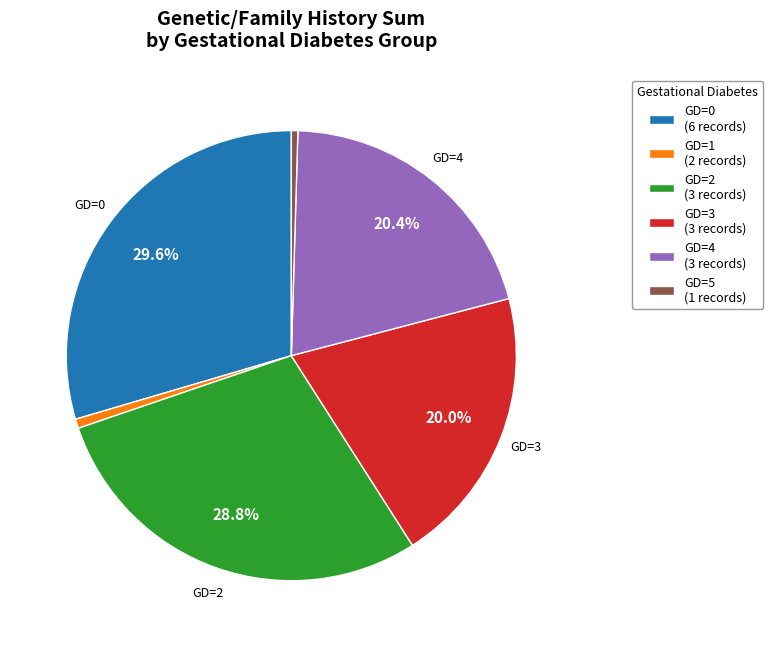

Does GD=3 (3 records) represent more than half of the total?

No